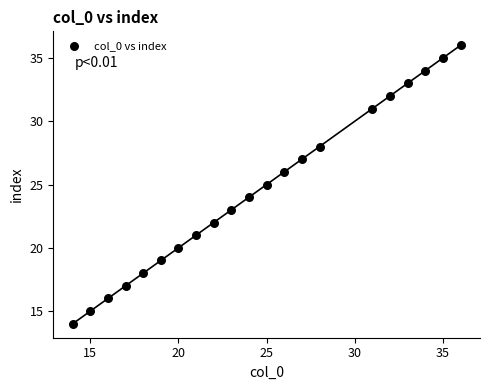

What is the range of Y values (max minus min)?

22